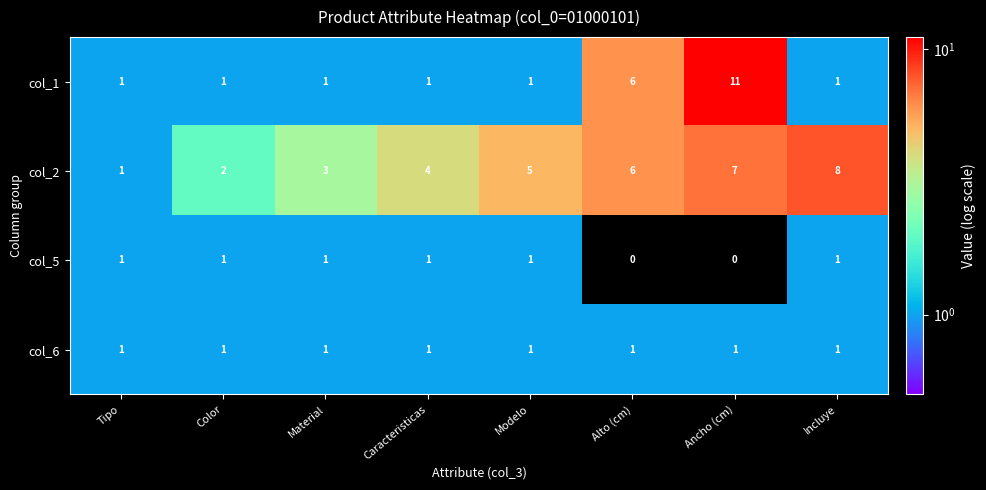

What is the total value across all series at Modelo?

8